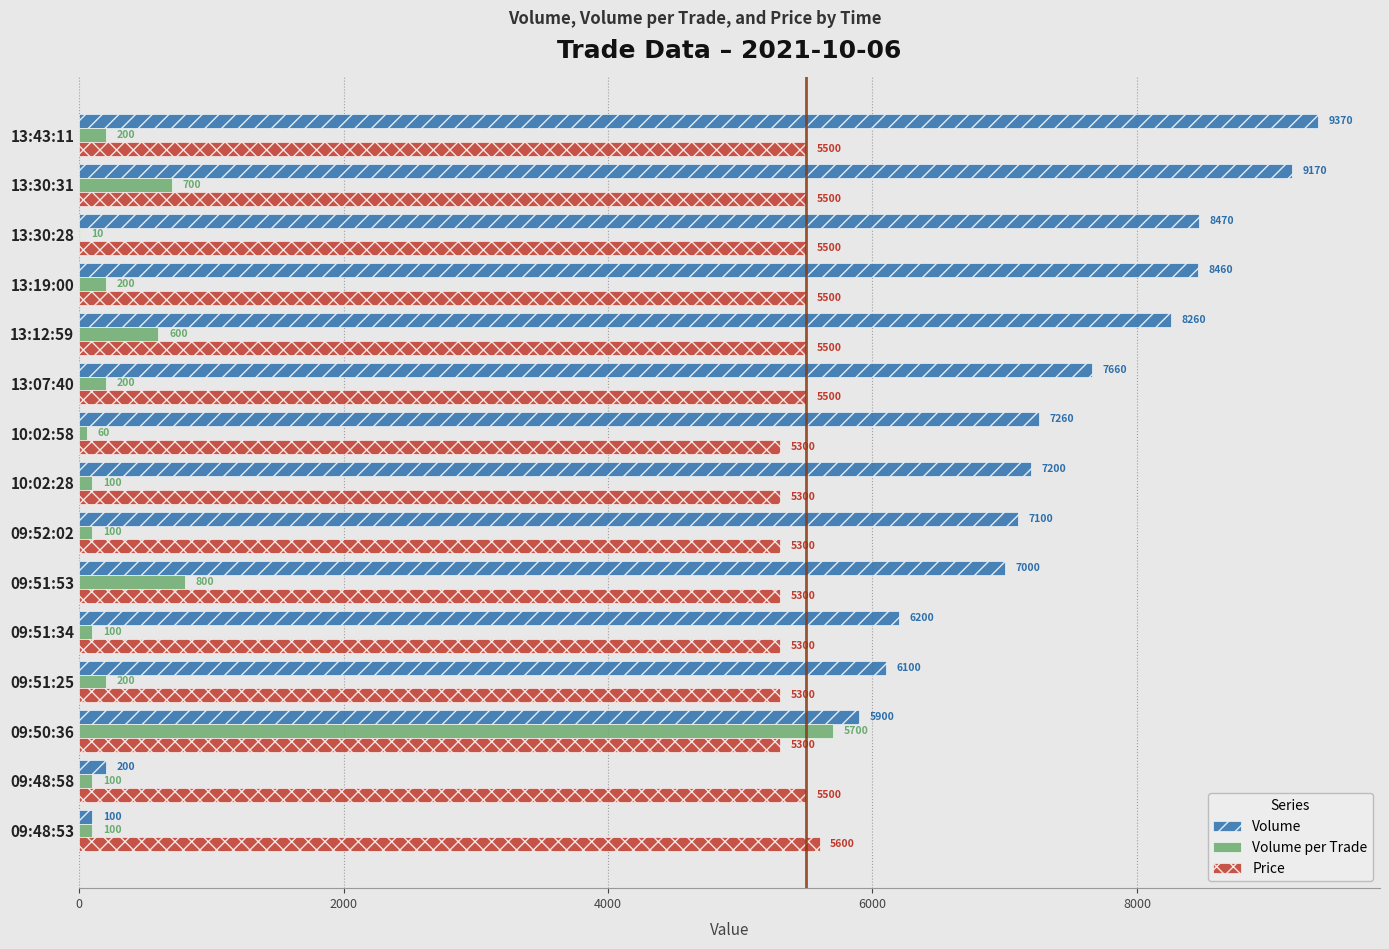

Is it true that Price equals 5600 at 09:48:53?

True